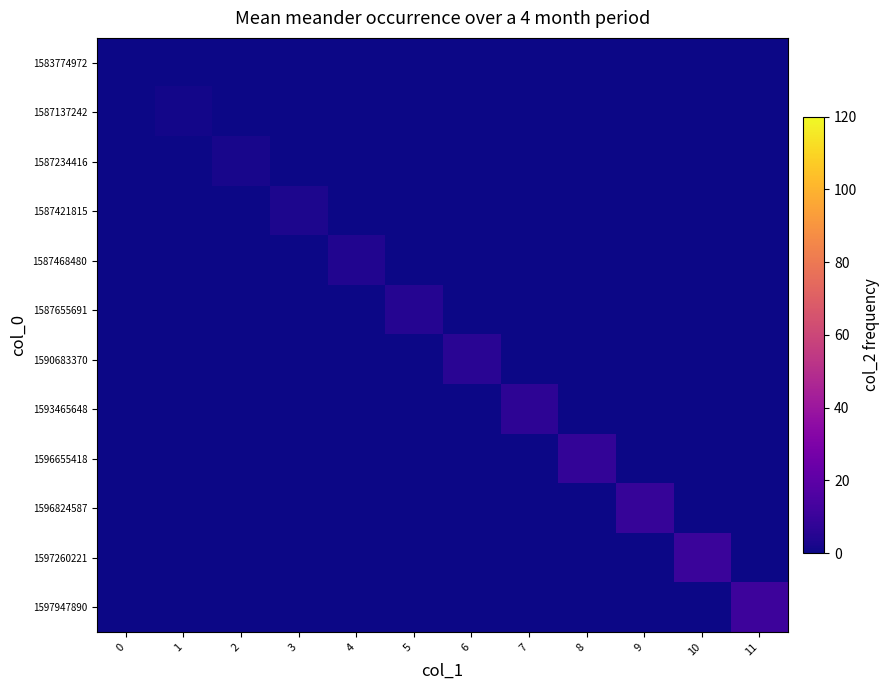

Between 8 and 11, which is larger?

8